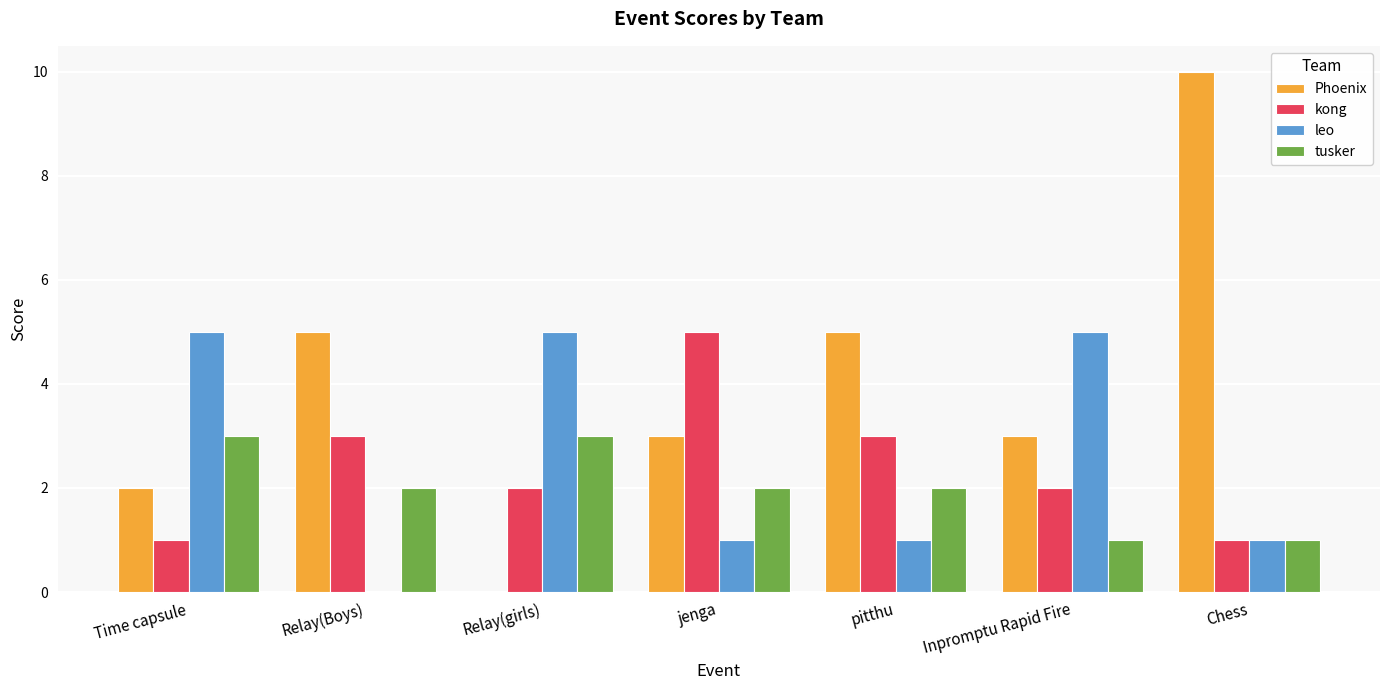

What is the spread (max minus min) of values at Relay(girls)?

5